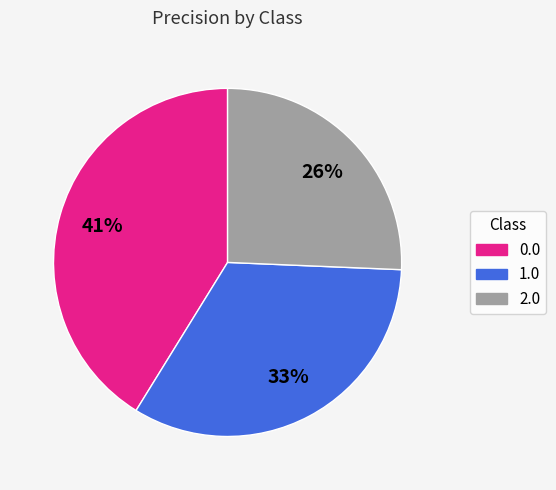

How many slices are in this pie chart?

3